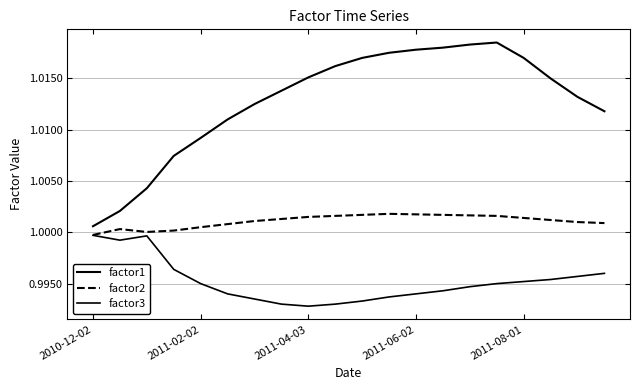

True or false: factor1 has more than 0 interior local peaks.

True